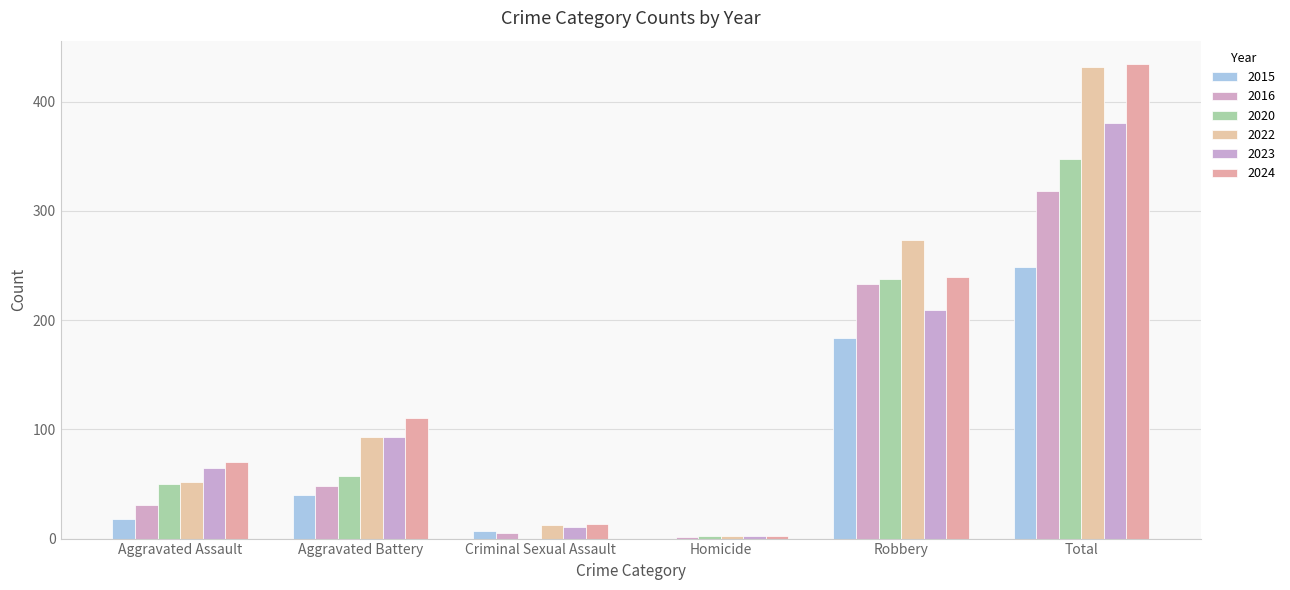

How many categories are shown in the chart?

6